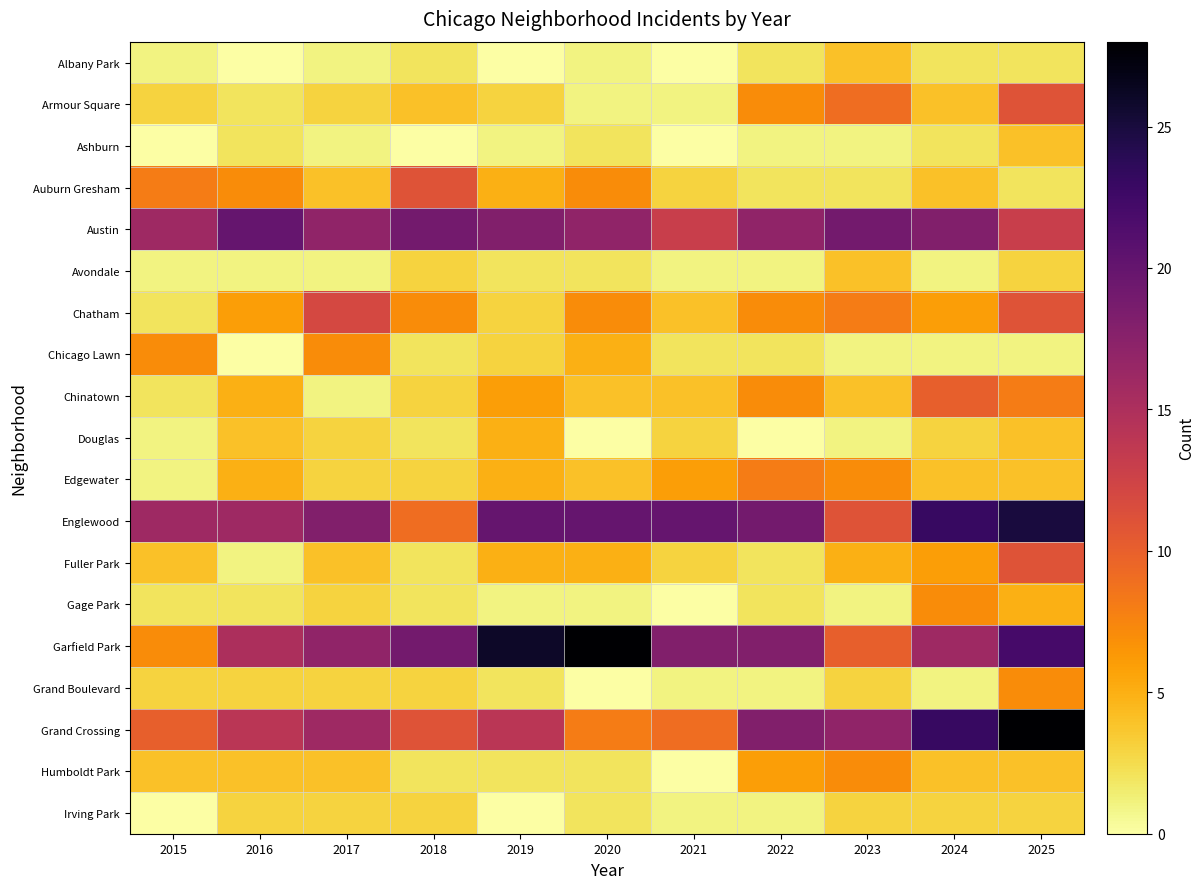

Which category has the highest value across all series?

2020